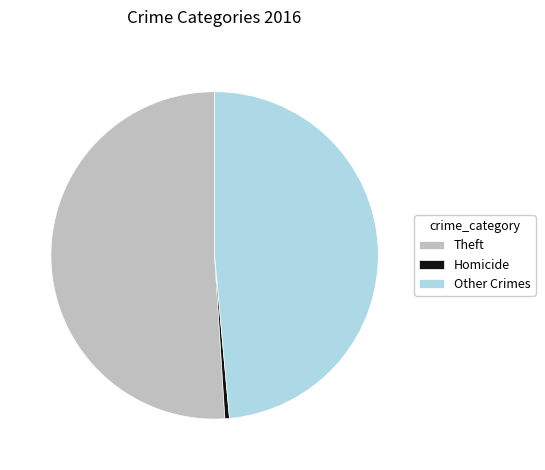

How many slices are in this pie chart?

3